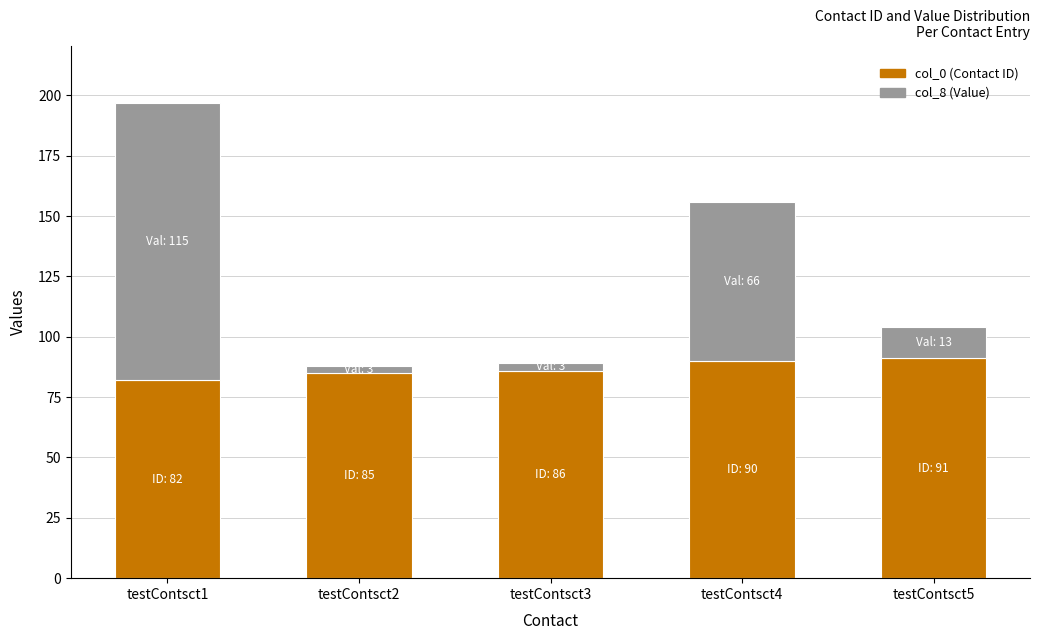

What is the total value across all series at testContsct4?

156